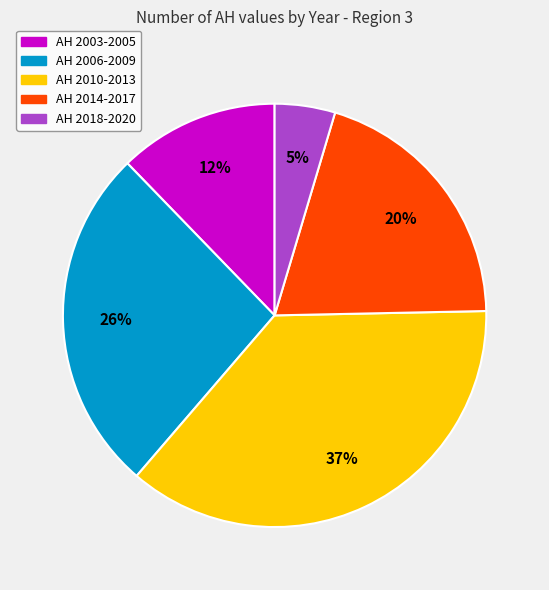

To the nearest percent, what is the difference between the largest and smallest slice percentages?

32%